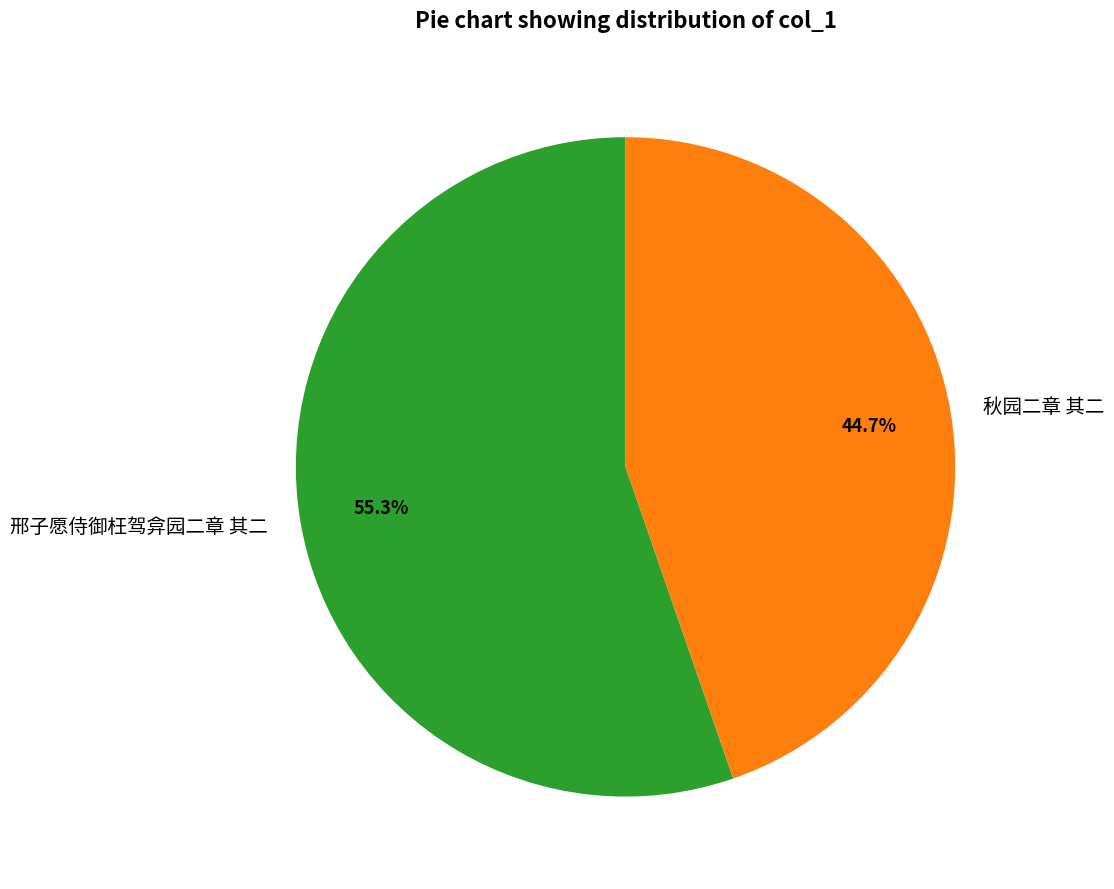

To the nearest percent, what is the combined percentage of 秋园二章 其二 and 邢子愿侍御枉驾弇园二章 其二?

100%